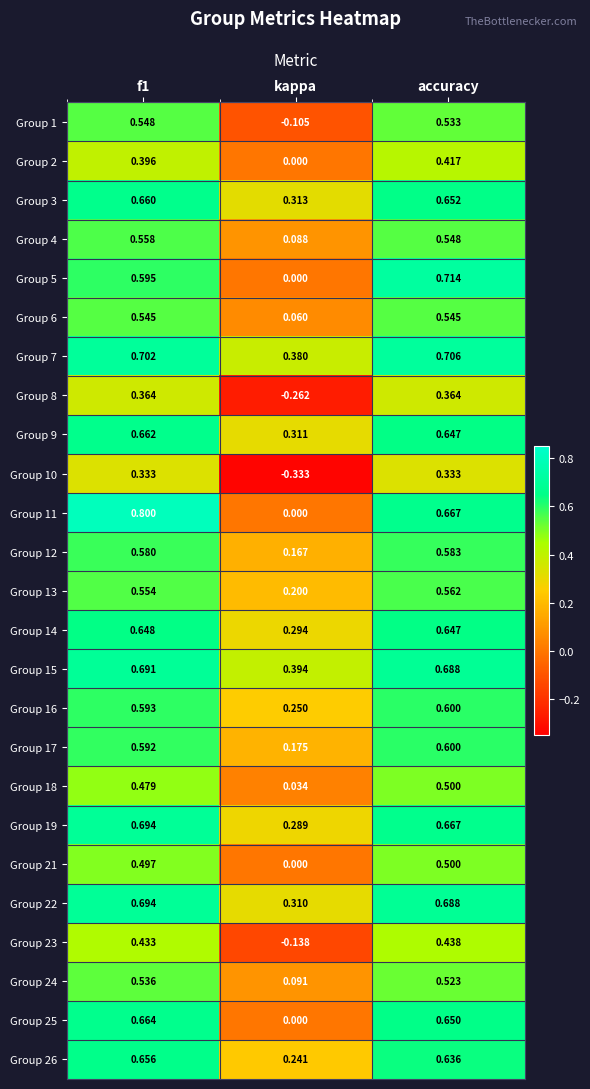

Which category has the highest value in the Group 23 series?

accuracy